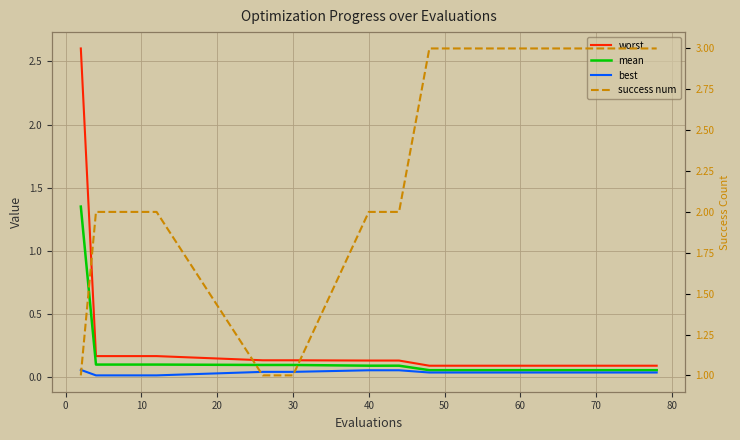

What is the sum of the mean values at 40 and 60?

0.2